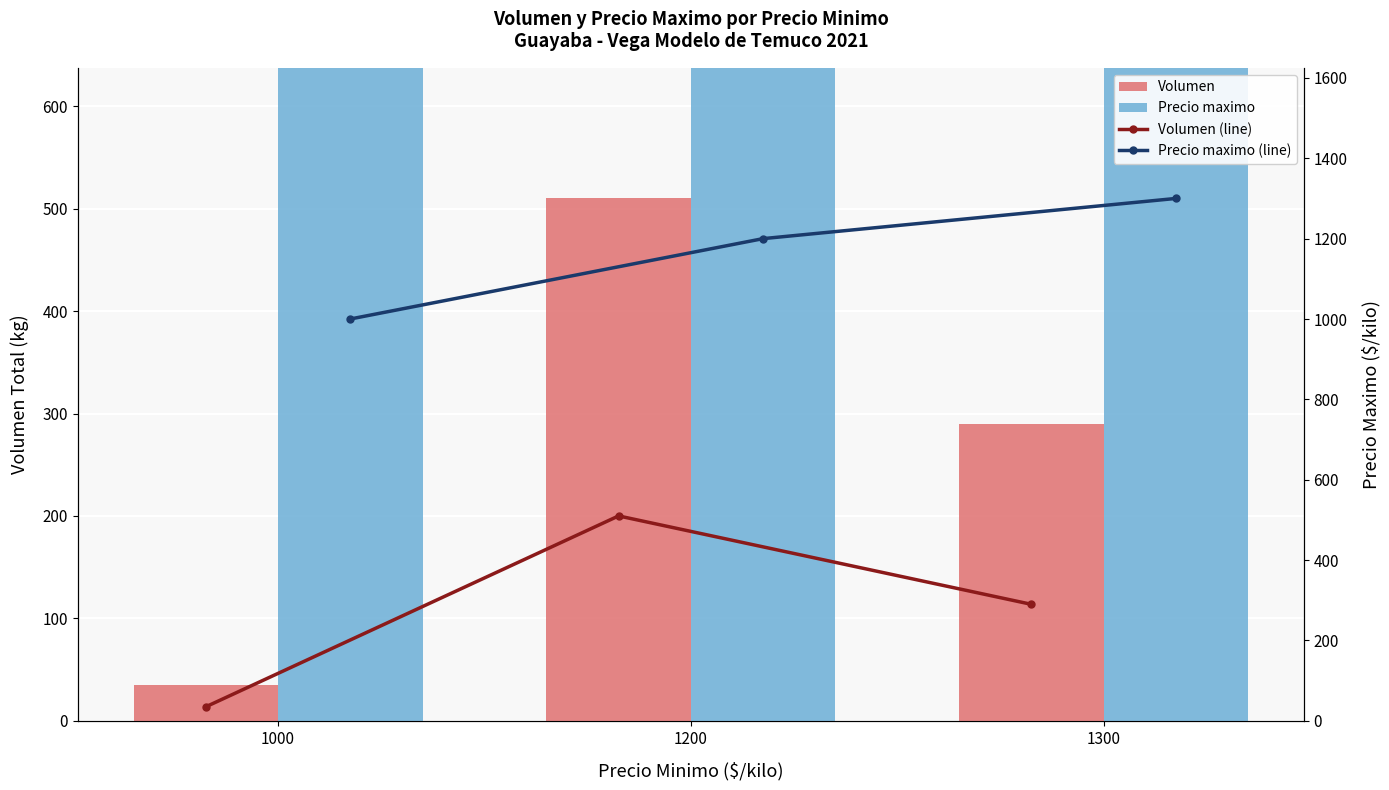

List the labels in order of Volumen value, smallest first.

1000, 1300, 1200